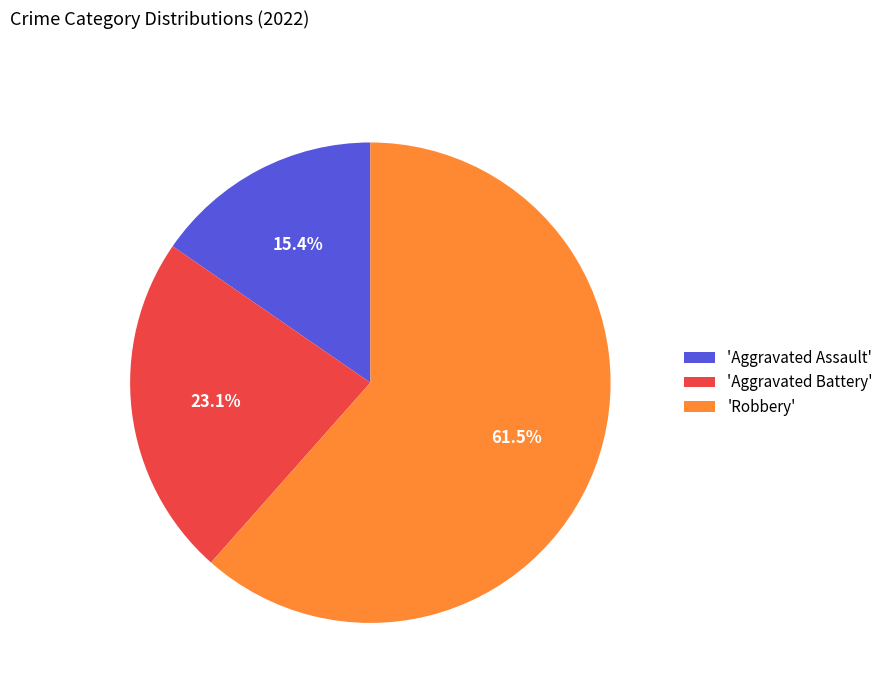

How much of the chart is everything except 'Aggravated Battery'?

76.9%